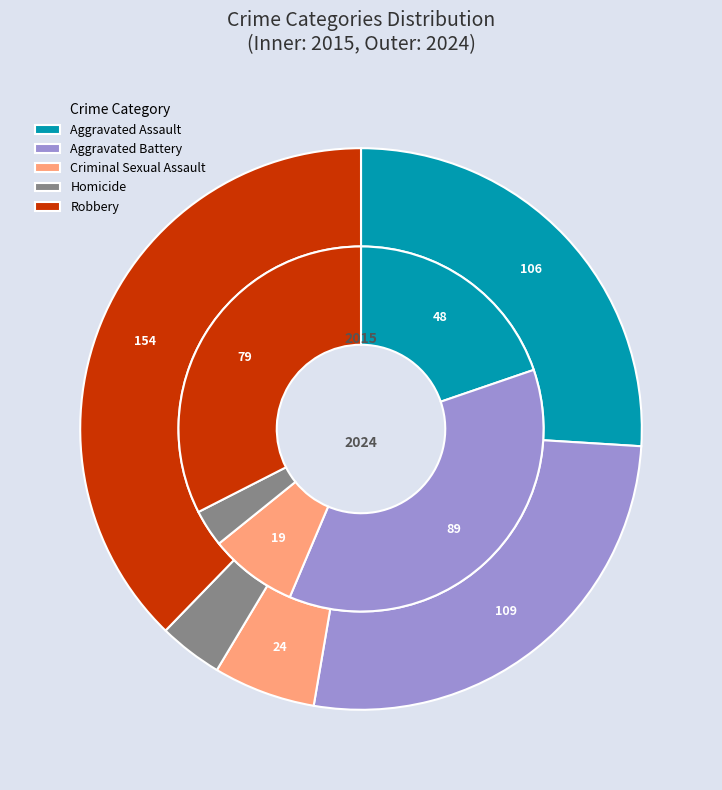

Between 7 and 9, which is larger?

9